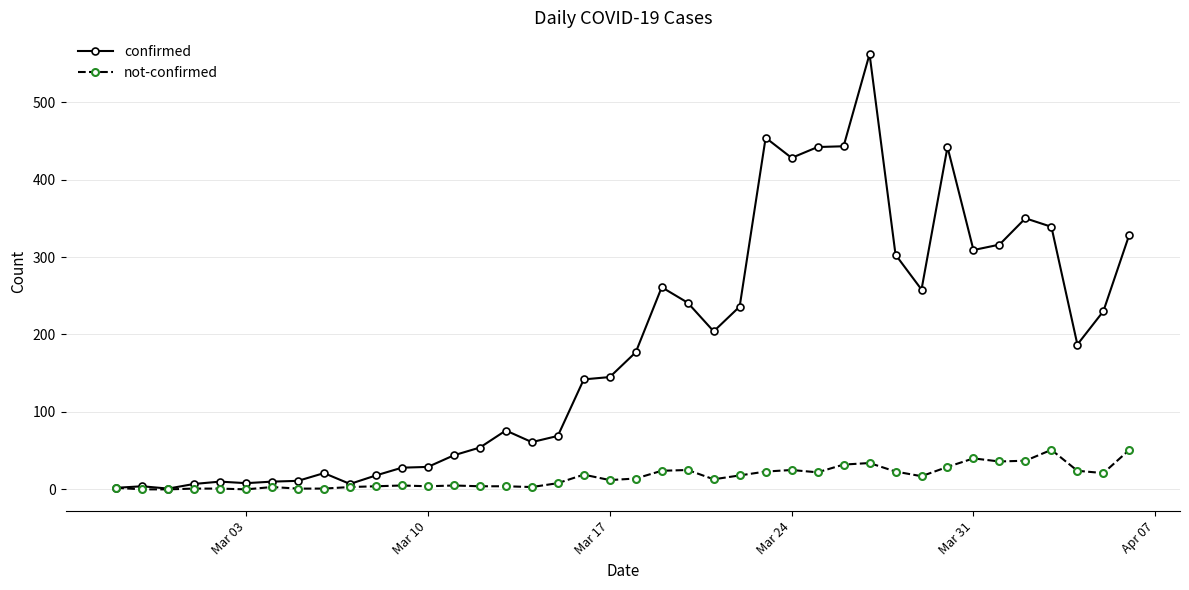

Which series has the largest range (max minus min)?

confirmed